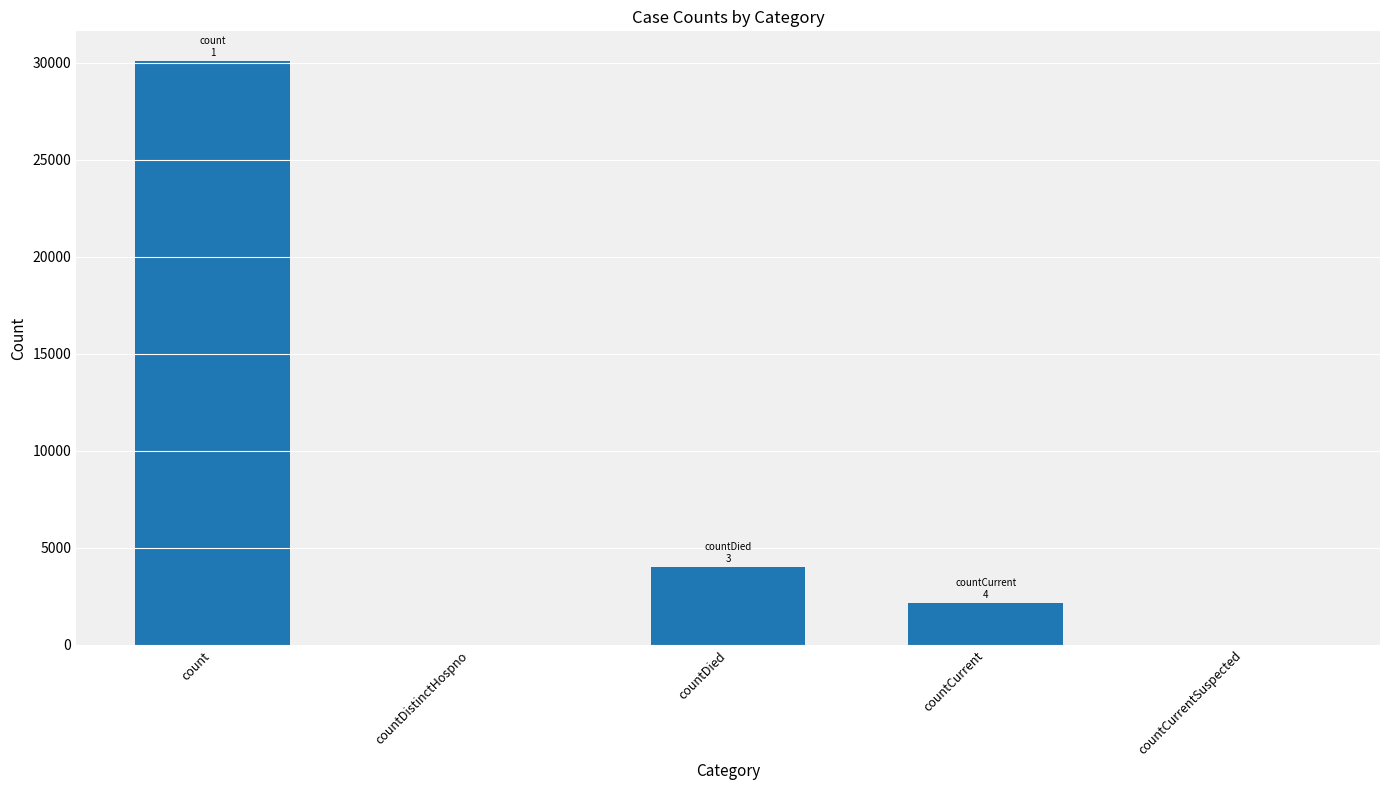

How many series are shown in this chart?

1